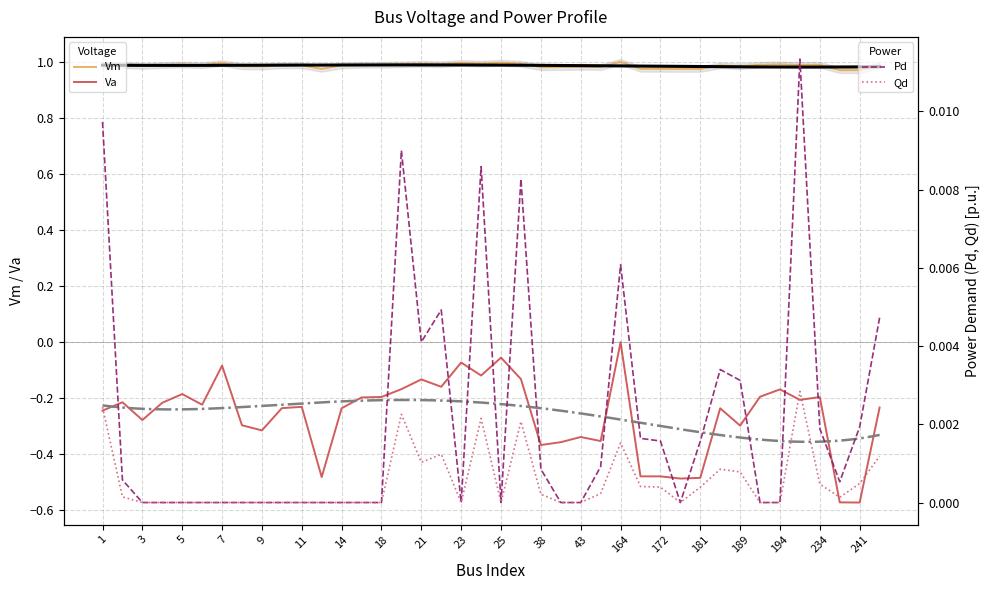

At which label does Qd reach its peak?

203